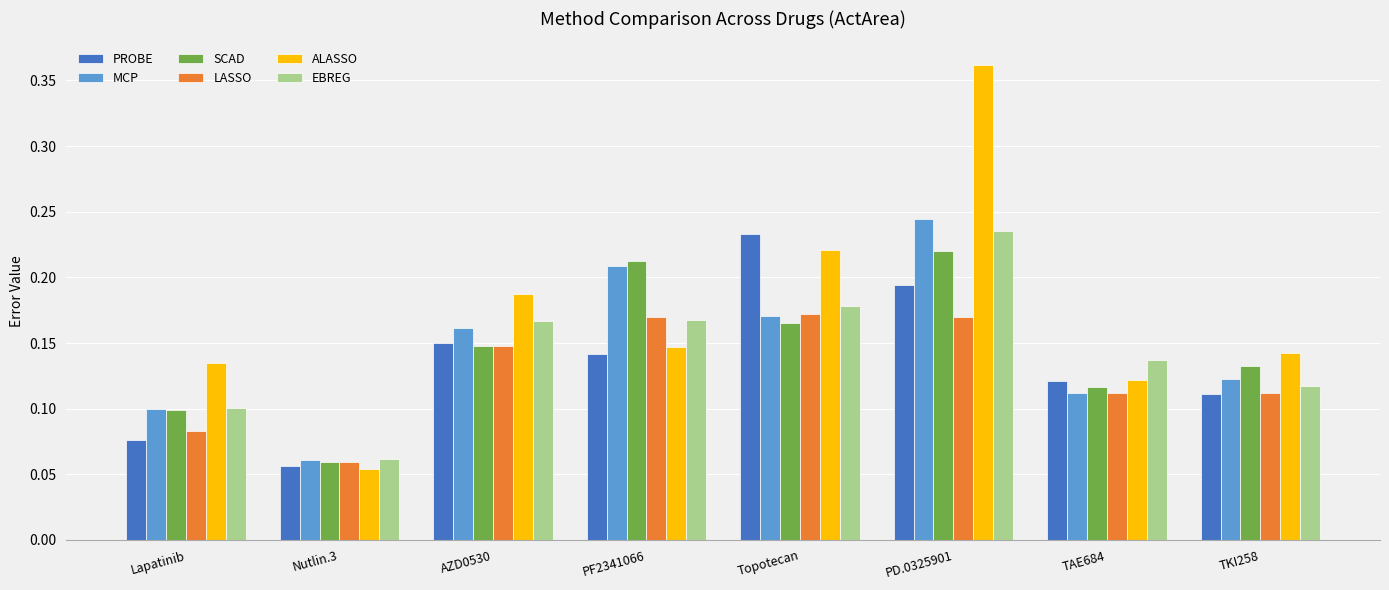

Between Lapatinib and TAE684, which series saw the biggest shift?

PROBE